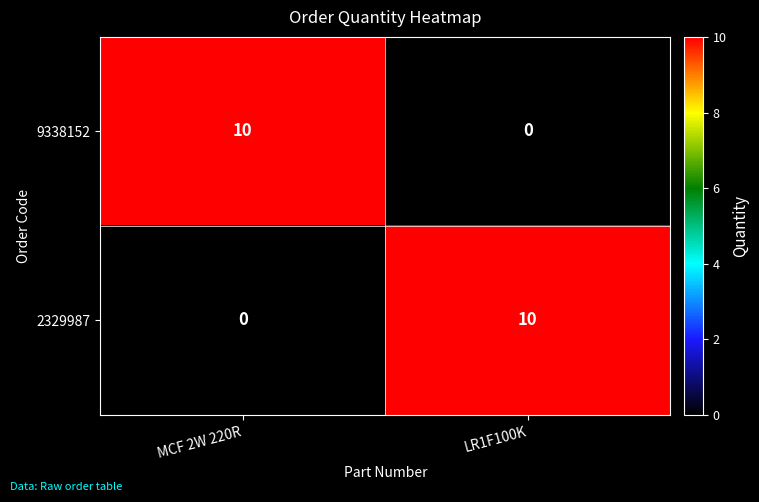

Reading left to right, extract all data points from this chart.

9338152: 10	0
2329987: 0	10